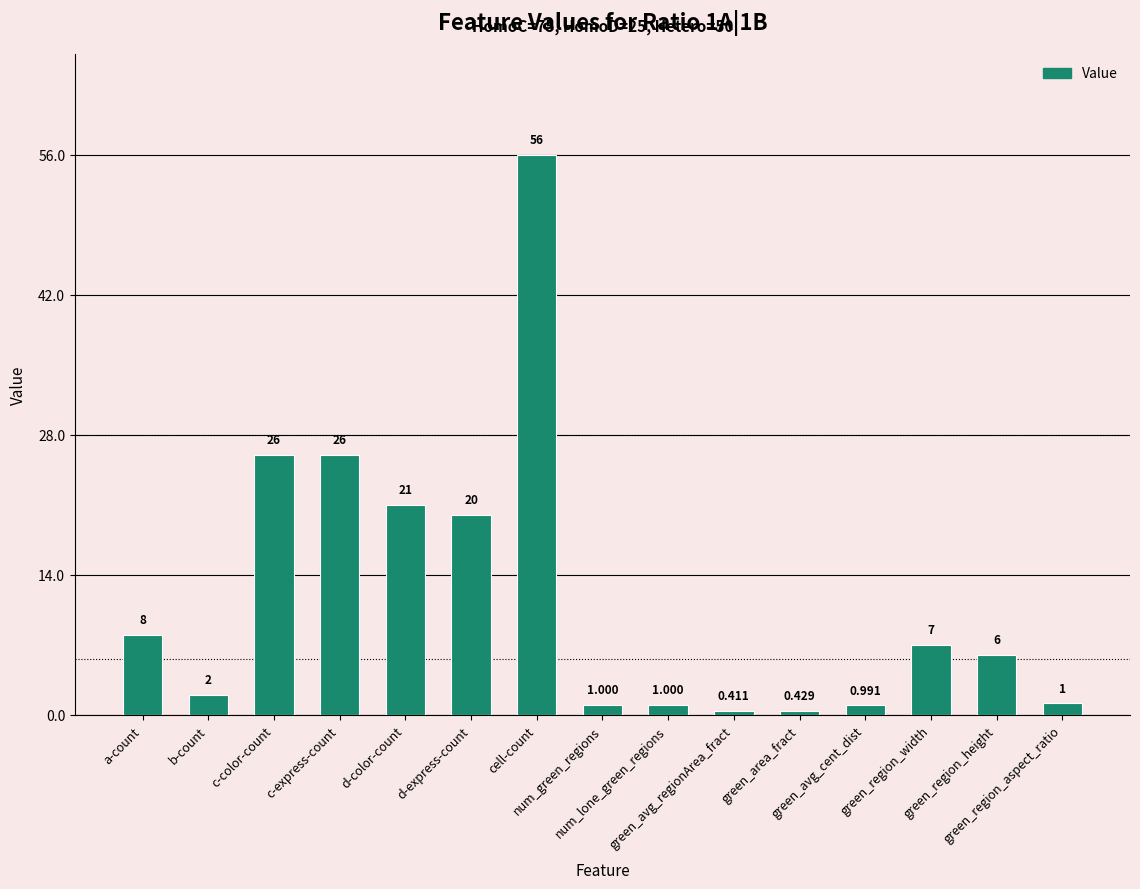

List the labels in order of value, largest first.

cell-count, c-color-count, c-express-count, d-color-count, d-express-count, a-count, green_region_width, green_region_height, b-count, green_region_aspect_ratio, num_green_regions, num_lone_green_regions, green_avg_cent_dist, green_area_fract, green_avg_regionArea_fract